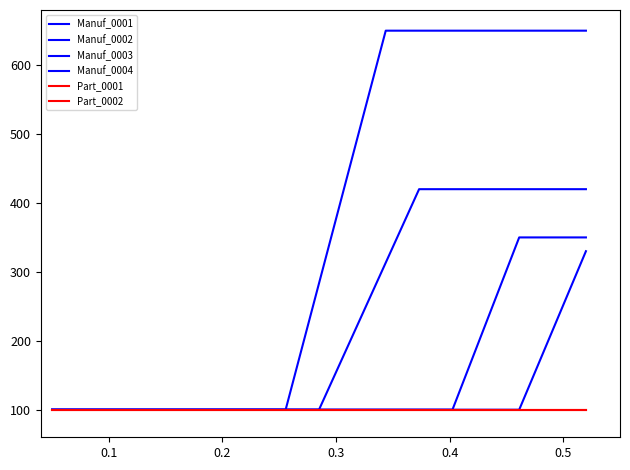

Does the chart display data point markers on the line(s)?

No